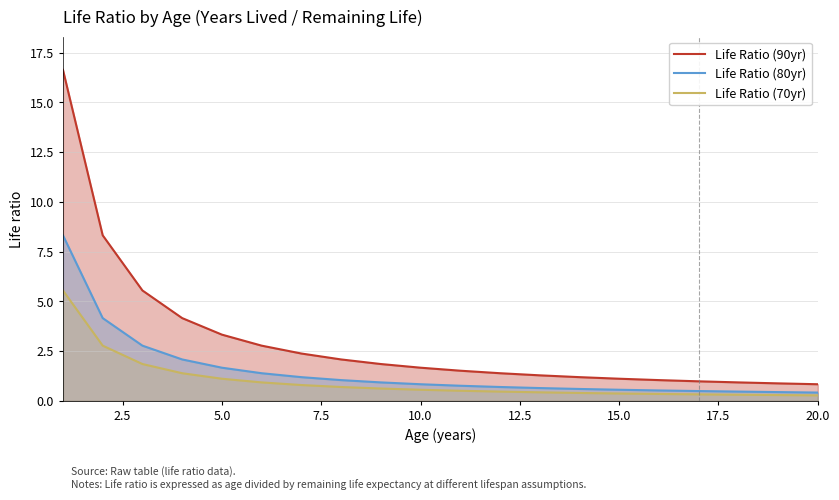

How many data points in Life Ratio (90yr) are less than 1?

4